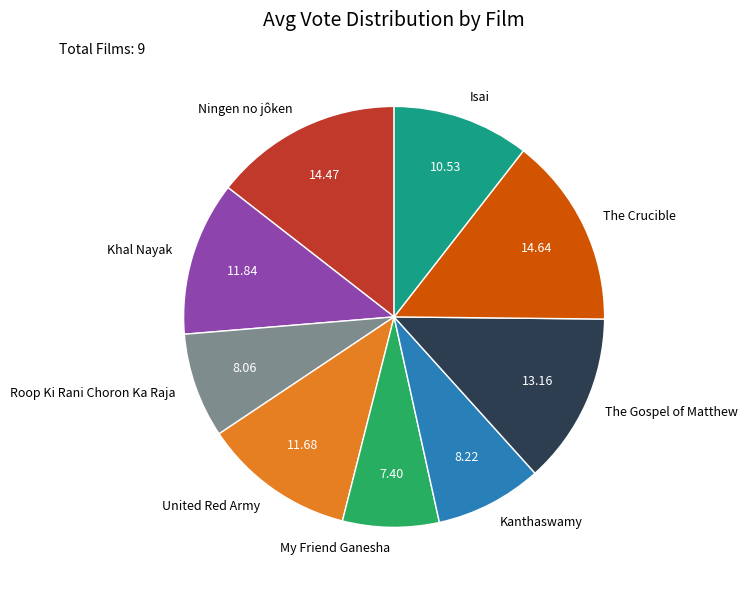

How many slices are in this pie chart?

9